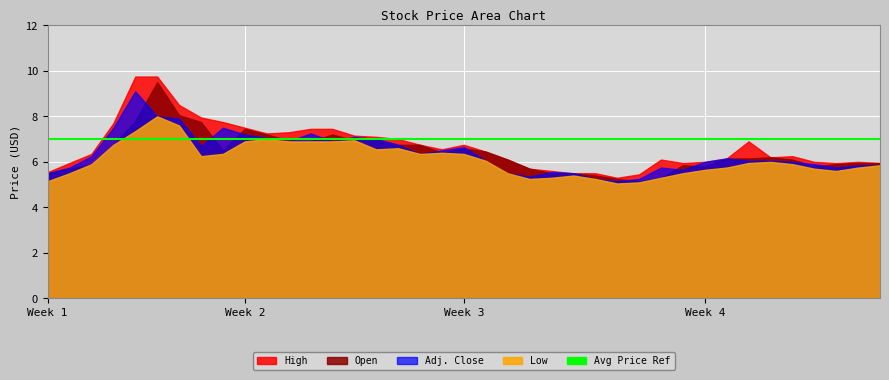

Which series changed the most between 23 and 30?

Adj. Close